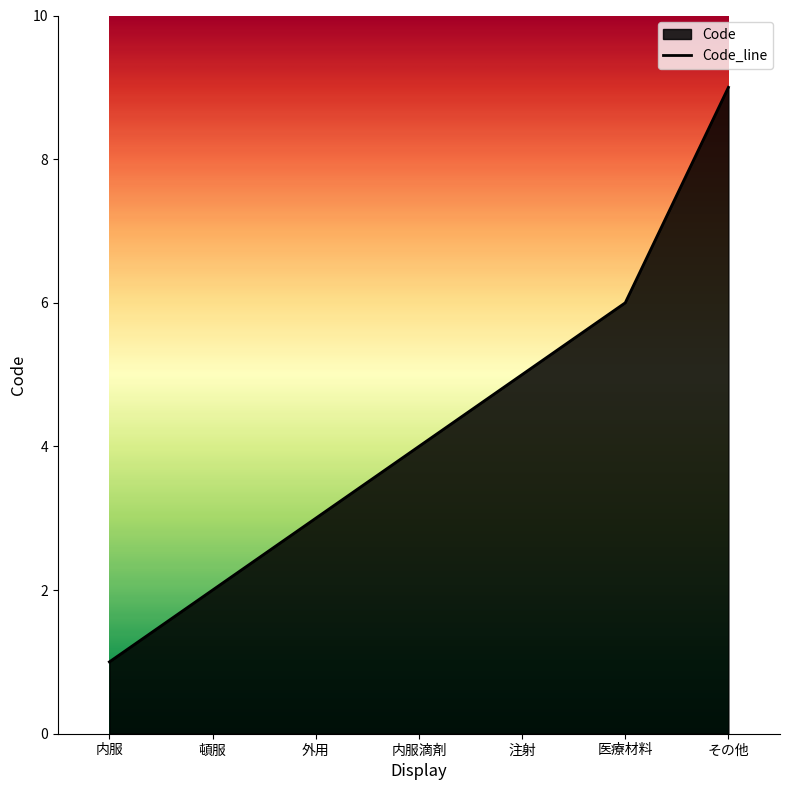

Between 頓服 and 内服, which is larger?

頓服